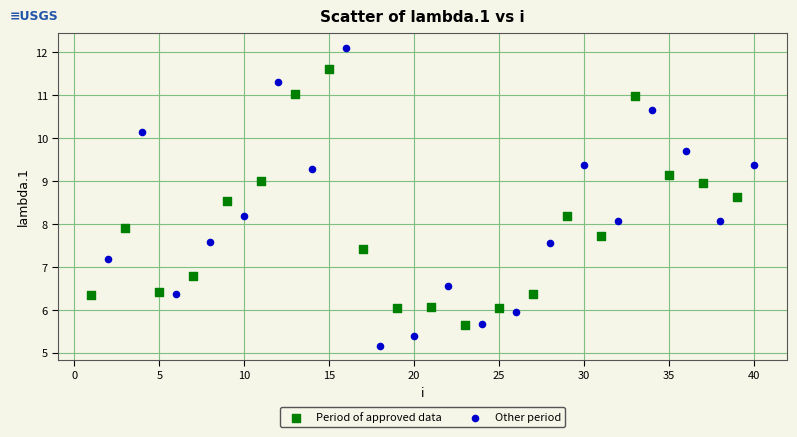

What are all the series names shown in the legend?

Period of approved data, Other period